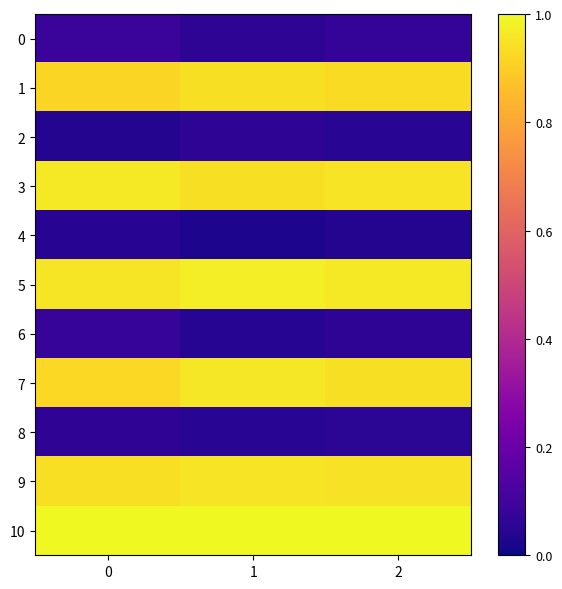

Reading left to right, extract all data points from this chart.

0: 0=0.1	1=0.1	2=0.1
1: 0=0.9	1=0.9	2=0.9
2: 0=0.0	1=0.1	2=0.0
3: 0=1.0	1=0.9	2=1.0
4: 0=0.0	1=0.0	2=0.0
5: 0=1.0	1=1.0	2=1.0
6: 0=0.1	1=0.0	2=0.1
7: 0=0.9	1=1.0	2=0.9
8: 0=0.1	1=0.0	2=0.1
9: 0=0.9	1=1.0	2=0.9
10: 0=1.0	1=1.0	2=1.0